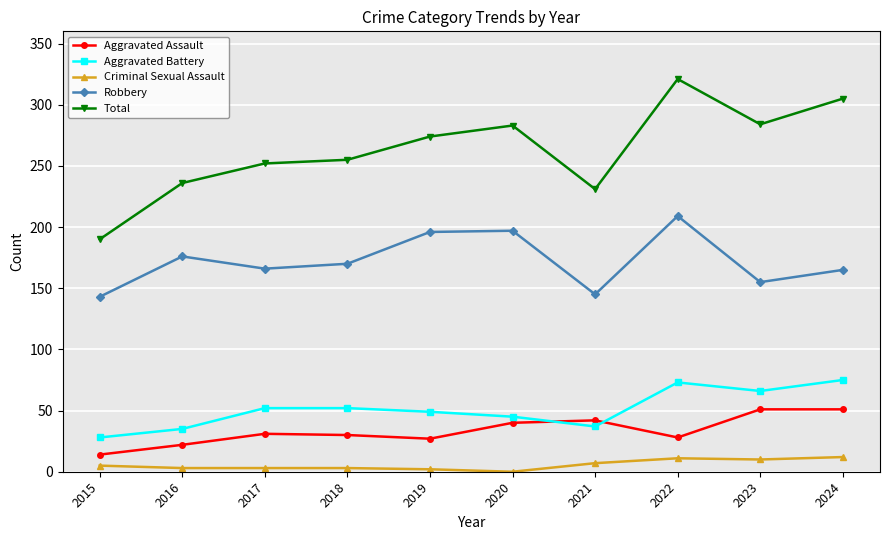

What is the sum of the Total values at 2016 and 2017?

488